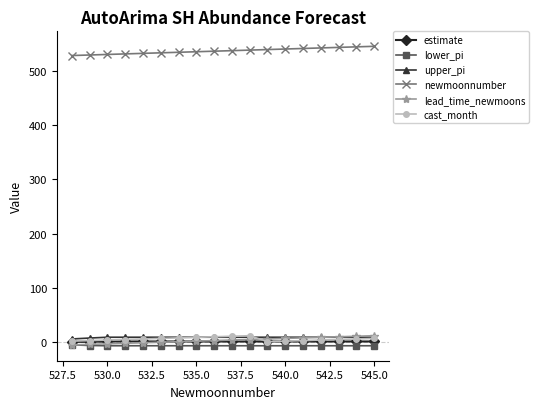

What is the maximum value for upper_pi?

9.2